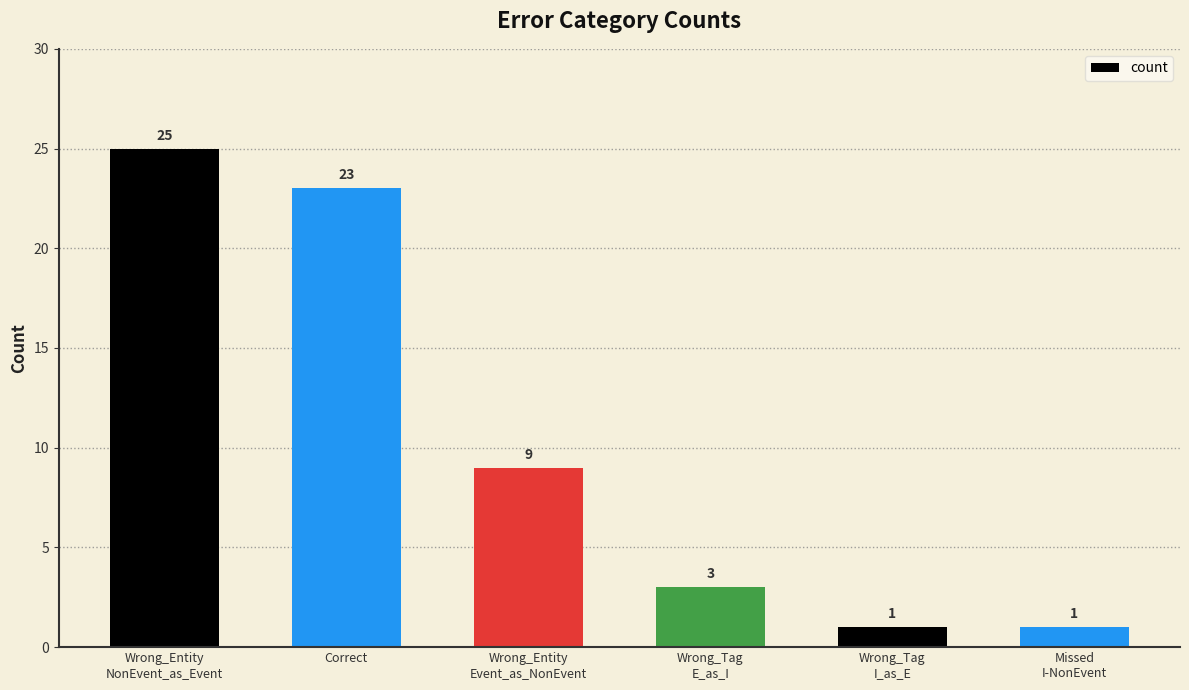

What is the difference between the values at Wrong_Entity
Event_as_NonEvent and Wrong_Entity
NonEvent_as_Event?

16